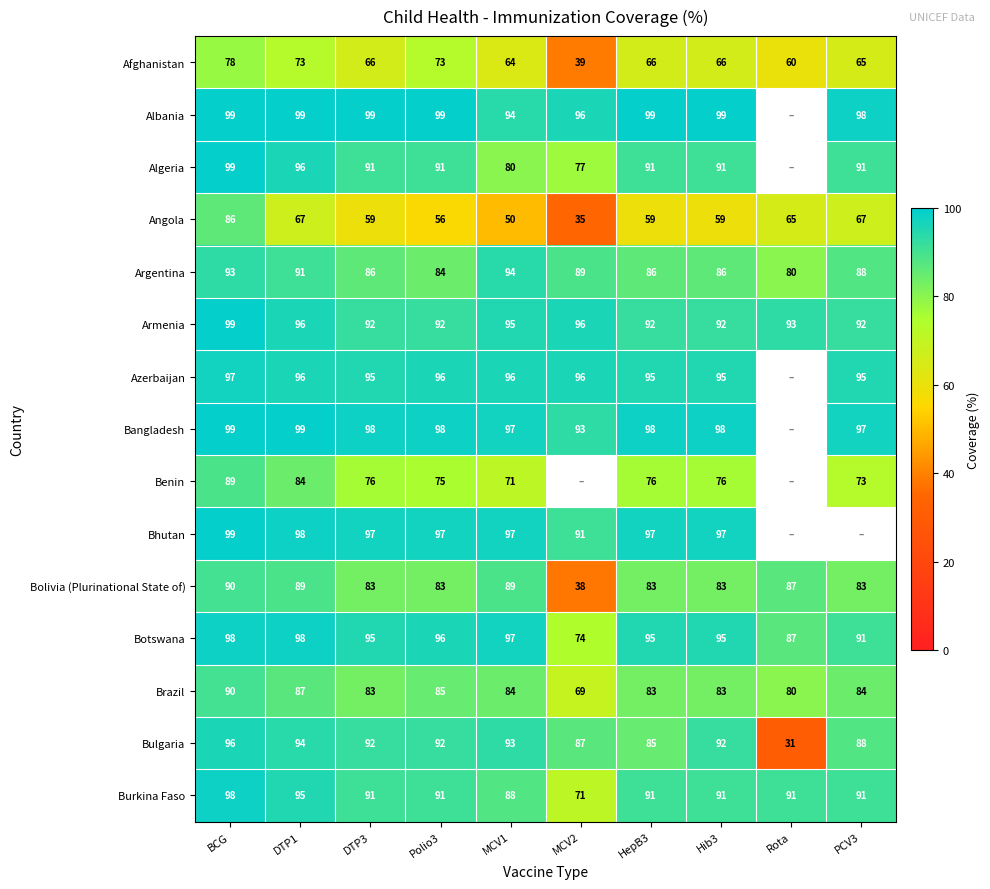

At which category does the chart reach its minimum across all series?

Rota